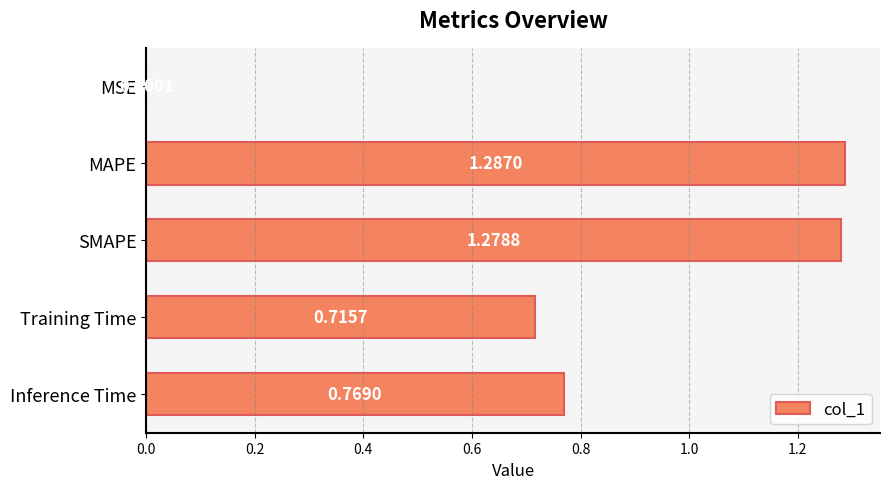

At which category does the chart reach its peak across all series?

MAPE